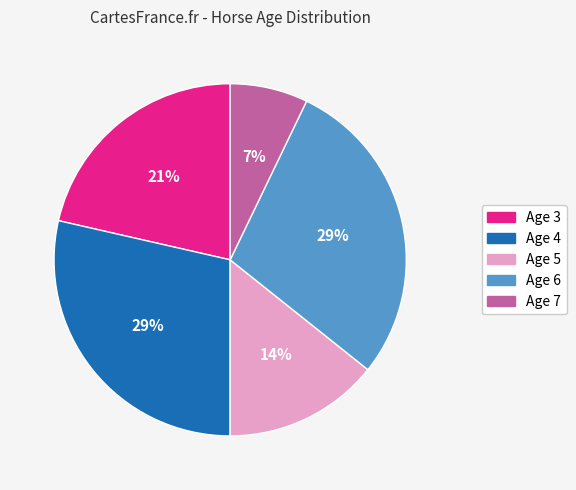

Is it true that Age 3 is 21% of the pie?

True